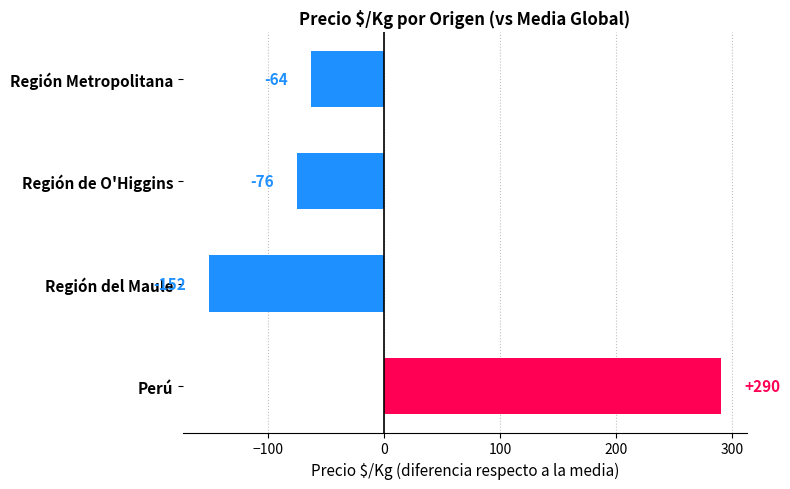

Rank the categories by value from highest to lowest.

Perú, Región Metropolitana, Región de O'Higgins, Región del Maule